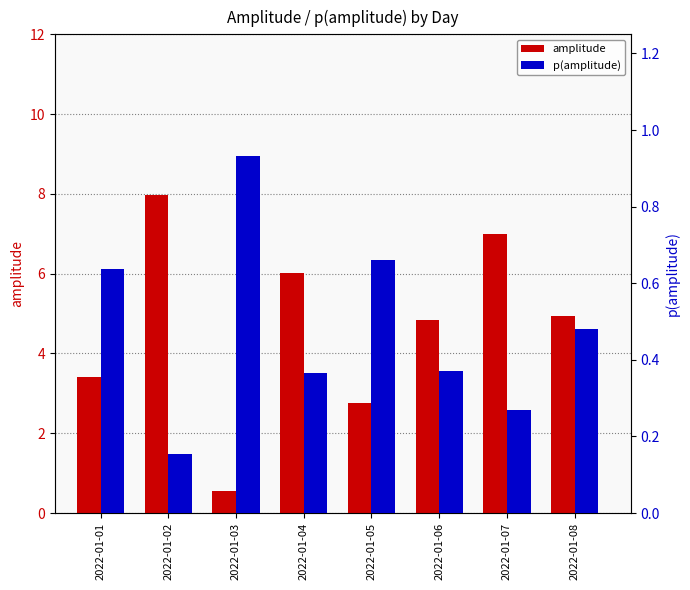

Which category has the lowest value in the amplitude series?

2022-01-03